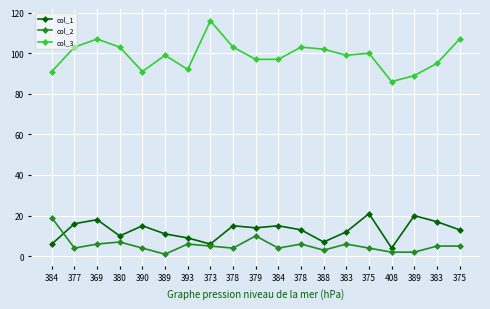

Rank the categories by col_3 value from highest to lowest.

373, 369, 375, 377, 380, 378, 378, 388, 375, 389, 383, 379, 384, 383, 393, 384, 390, 389, 408